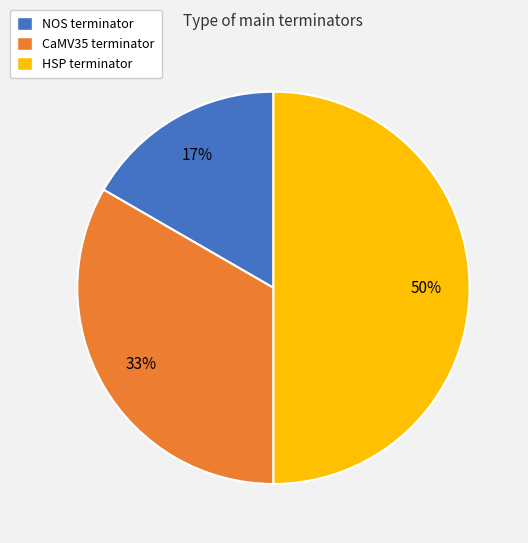

To the nearest percent, what is the average slice percentage?

33%